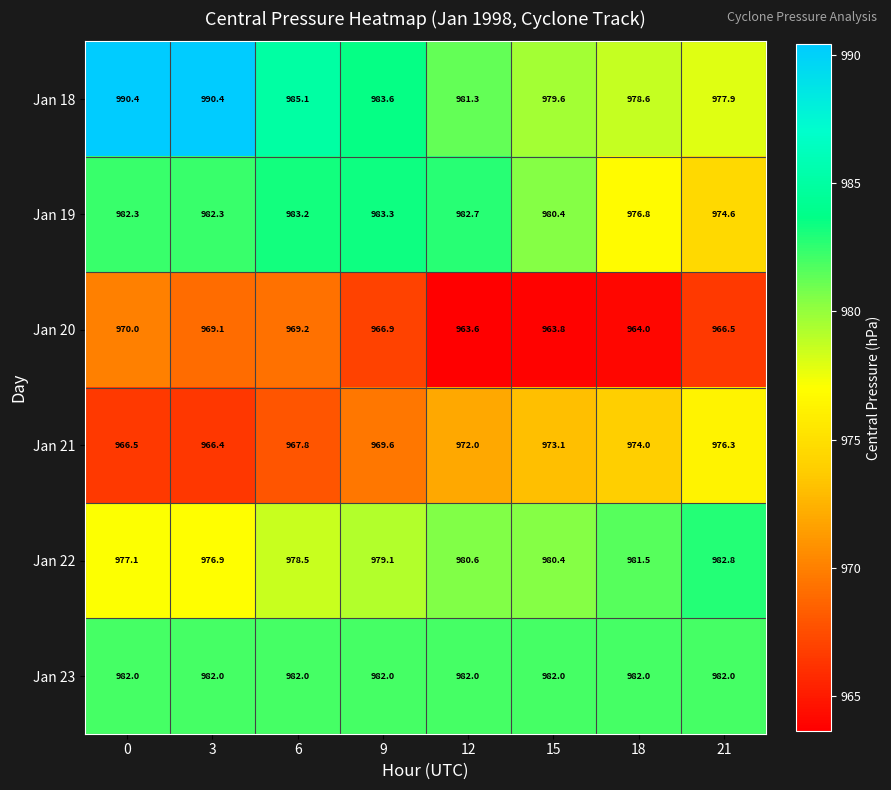

Is it true that Jan 18 equals 981.3 at 12?

True